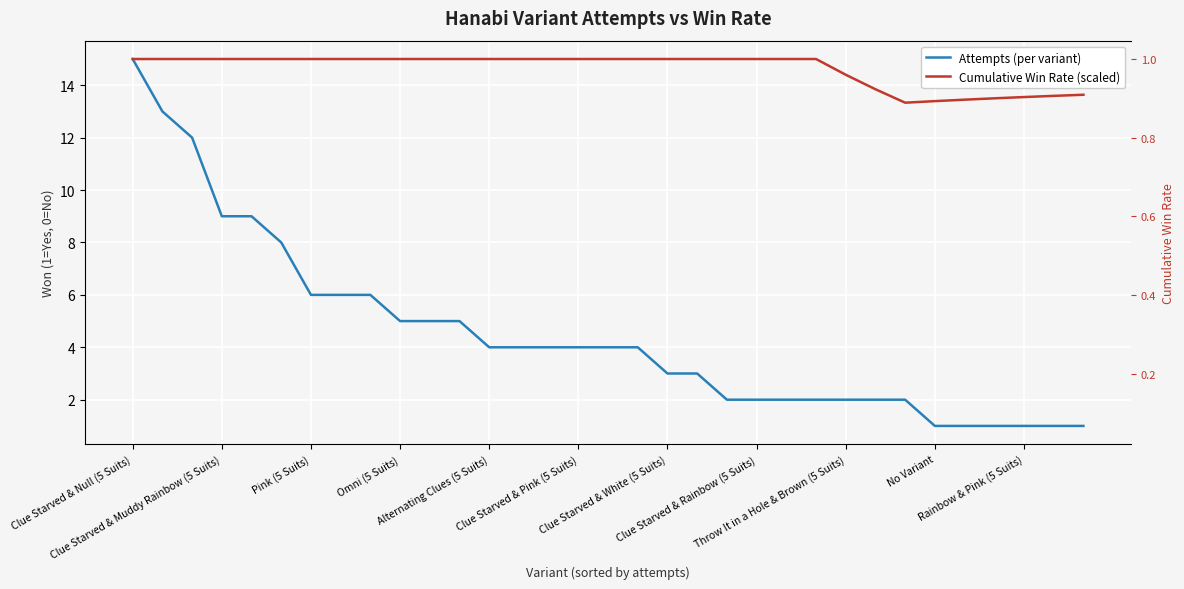

What value does the Cumulative Win Rate (scaled) series have at 22?

15.0